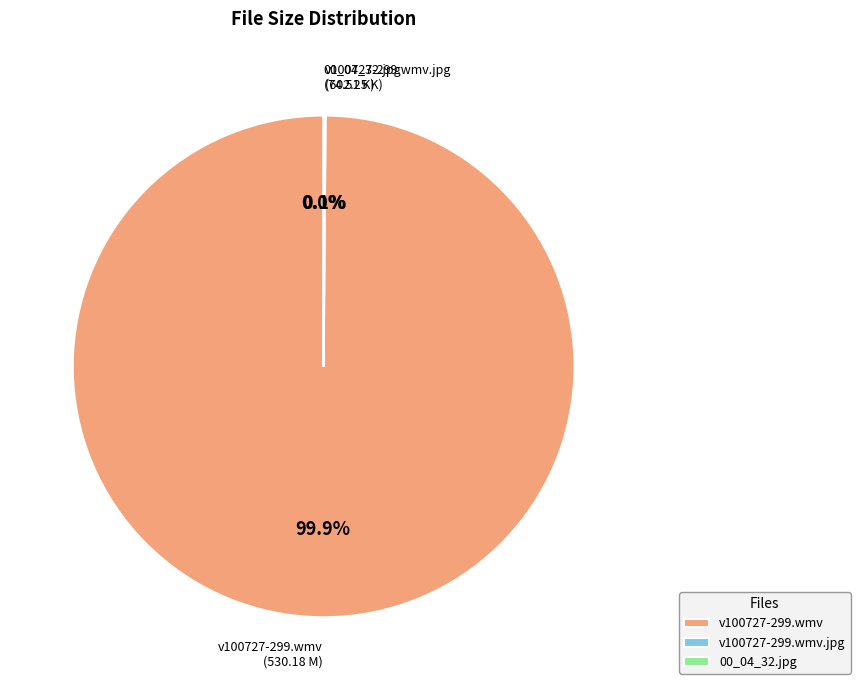

What is the majority slice?

v100727-299.wmv